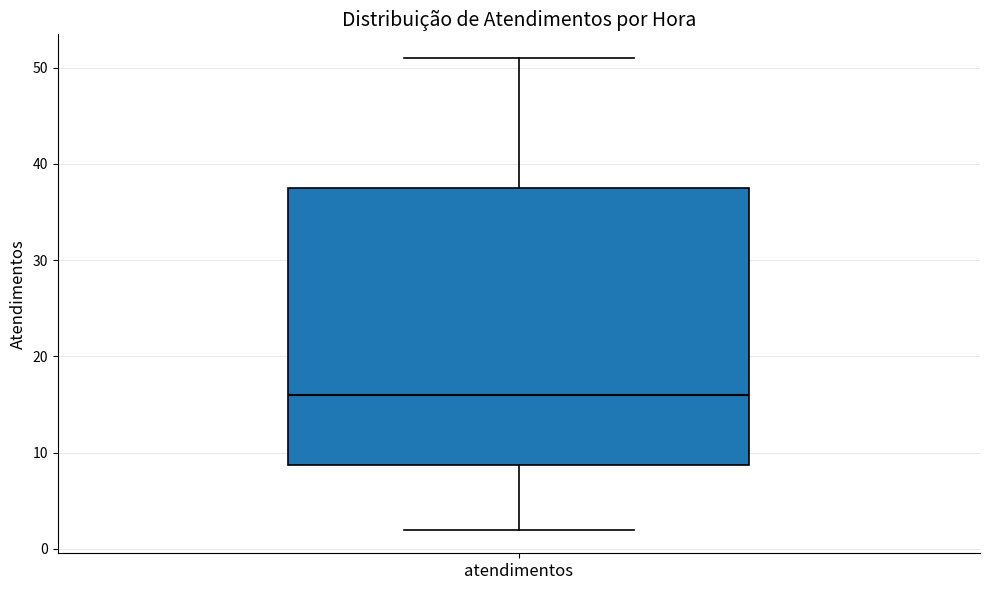

Read this box plot against the y-axis: the position of the median line, the range covered by the box, and the ends of both whiskers. The values are not printed on the chart, so give them approximately, as read against the axis.

median 16, box 9 to 38, whiskers 2 to 51